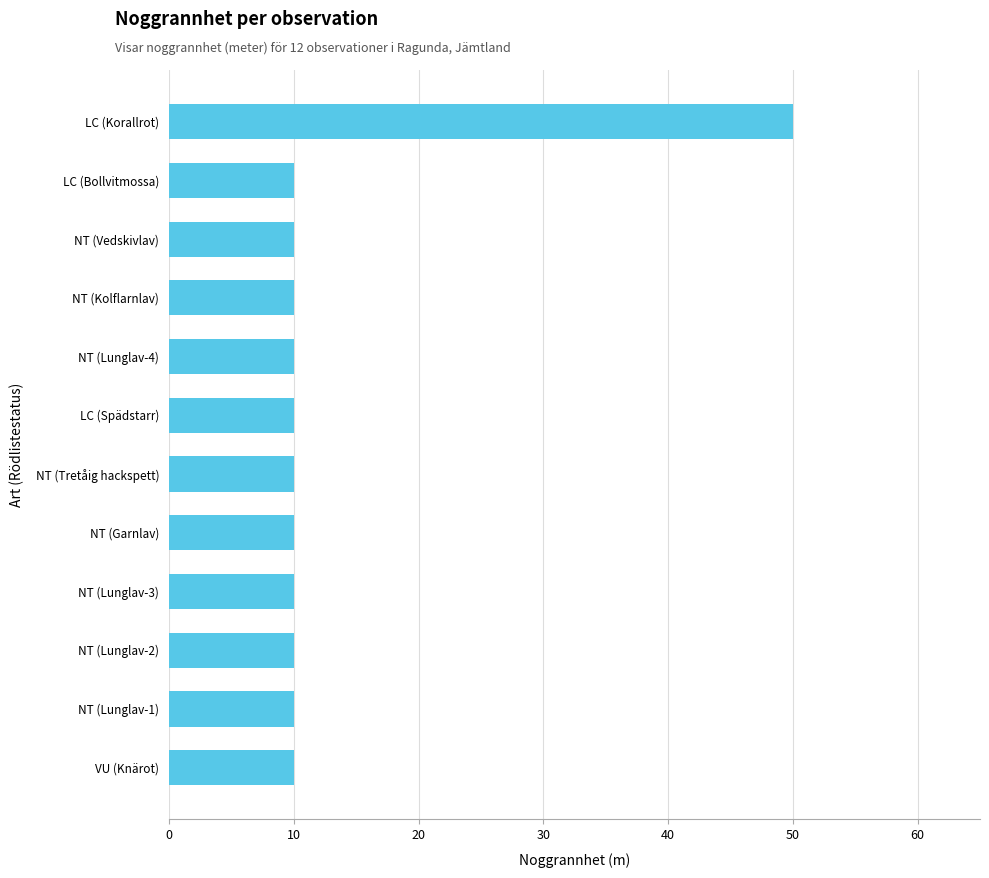

How many series are shown in this chart?

1